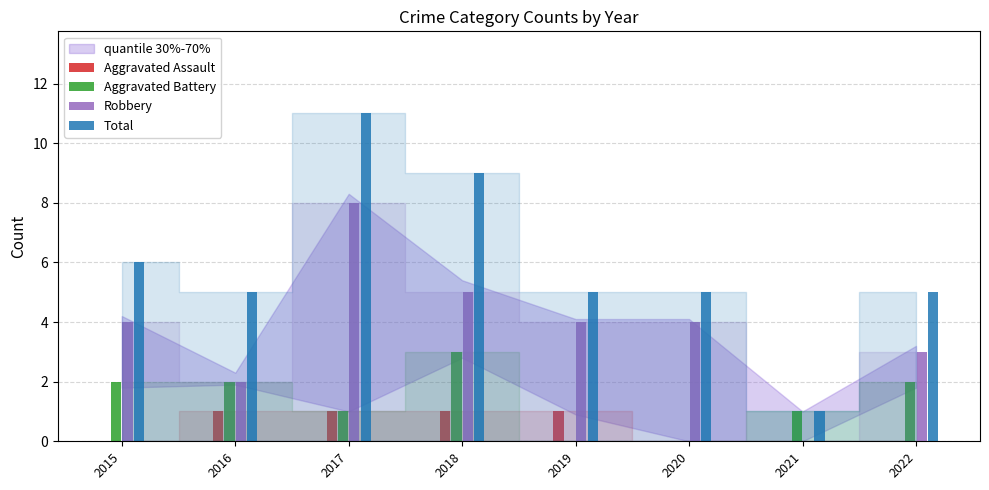

What is the total value across all series at 2015?

12